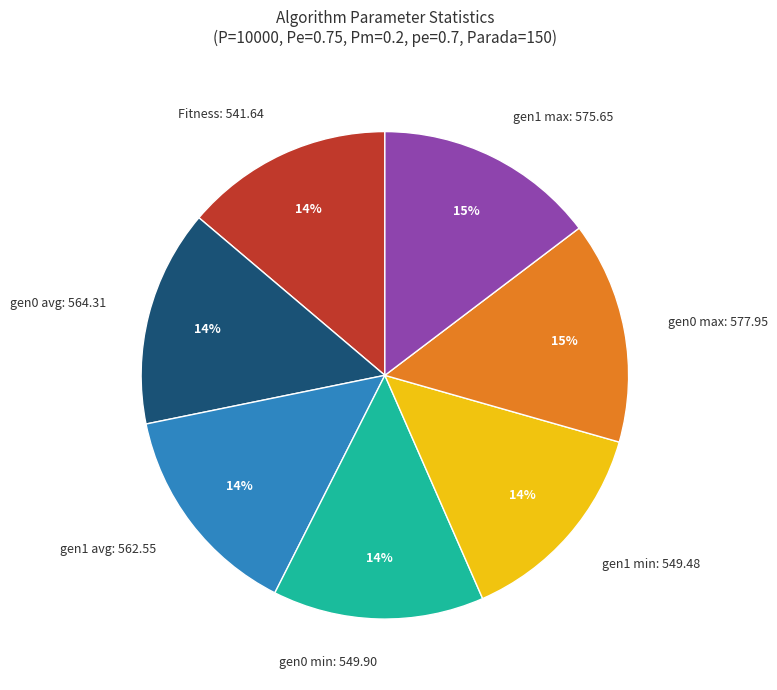

Is gen1 max: 575.65 the majority of the pie?

No